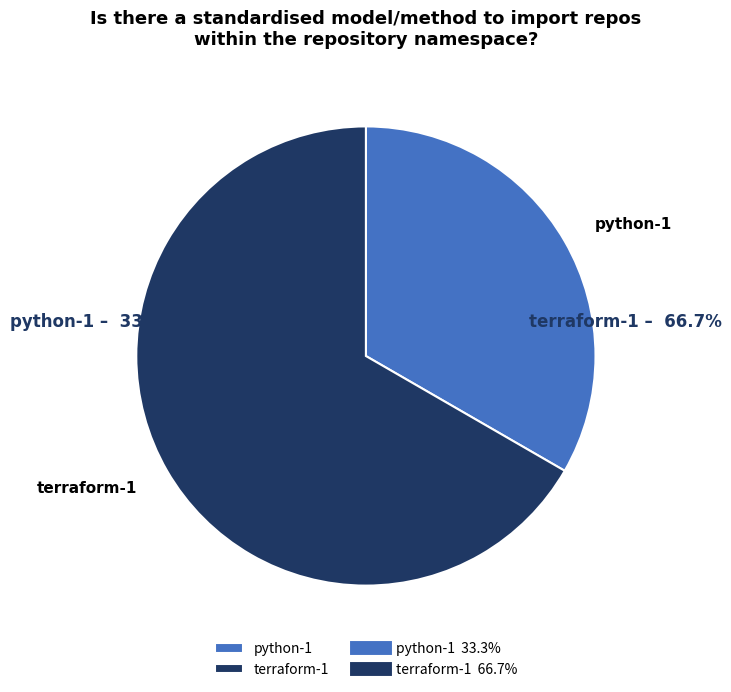

Is the sum of python-1 and terraform-1 greater than half?

Yes